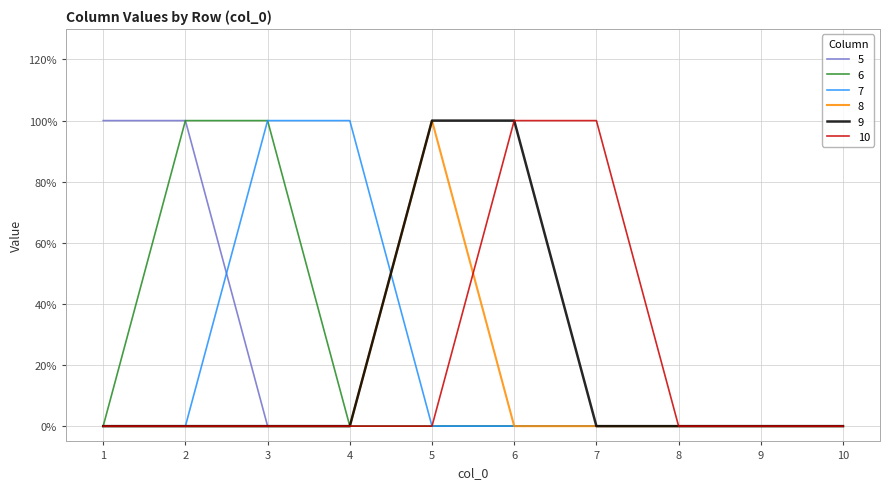

The 5 series shows 0 at 4. True or false?

True